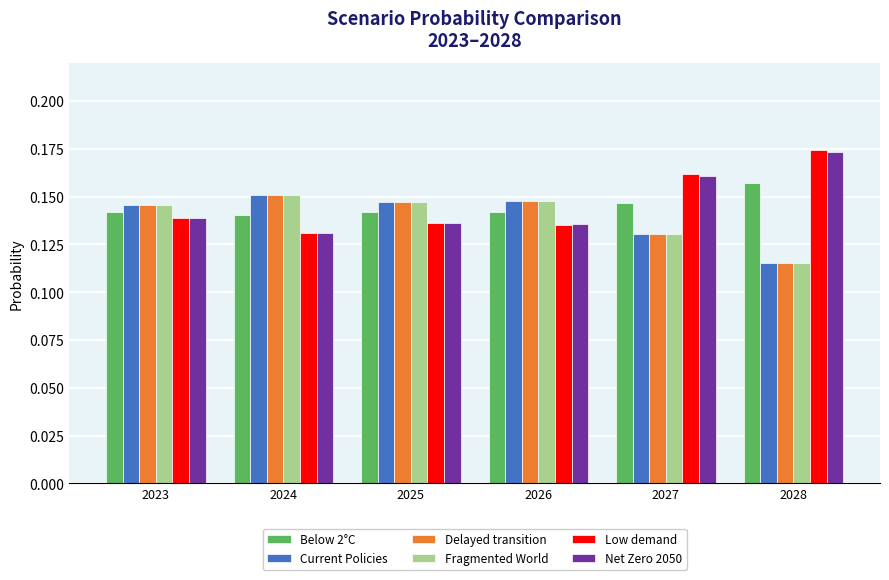

The Current Policies series shows 0.2 at 2028. True or false?

False